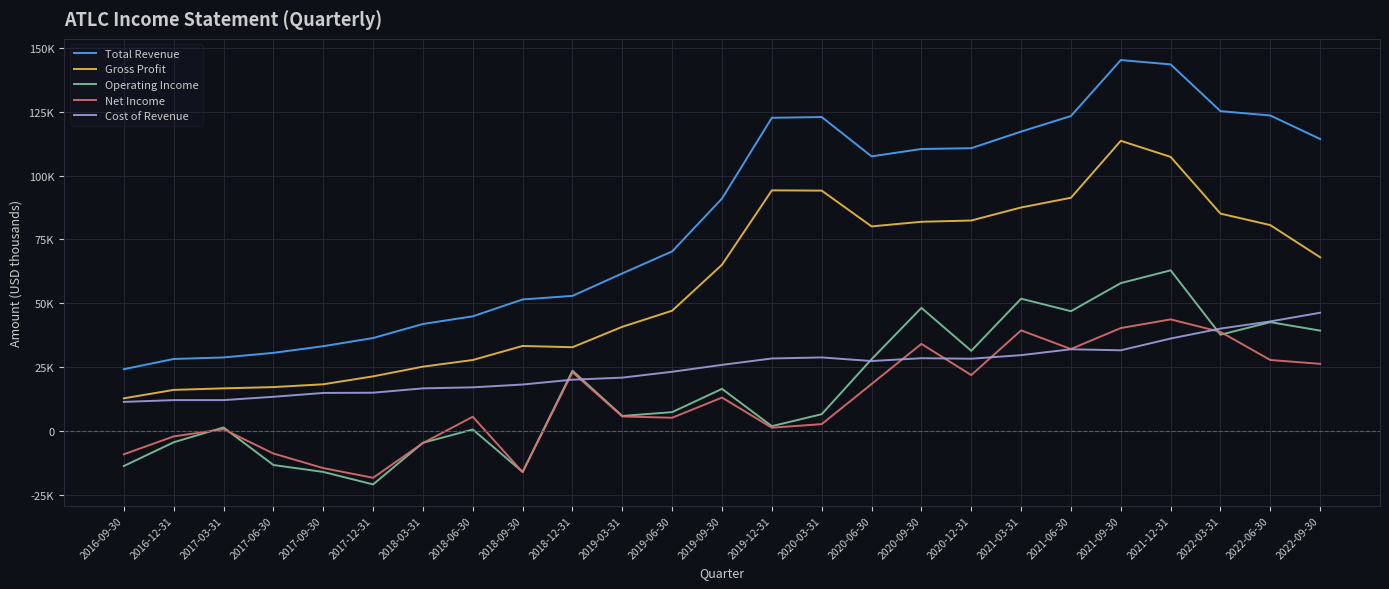

What is the maximum value for Operating Income?

62900